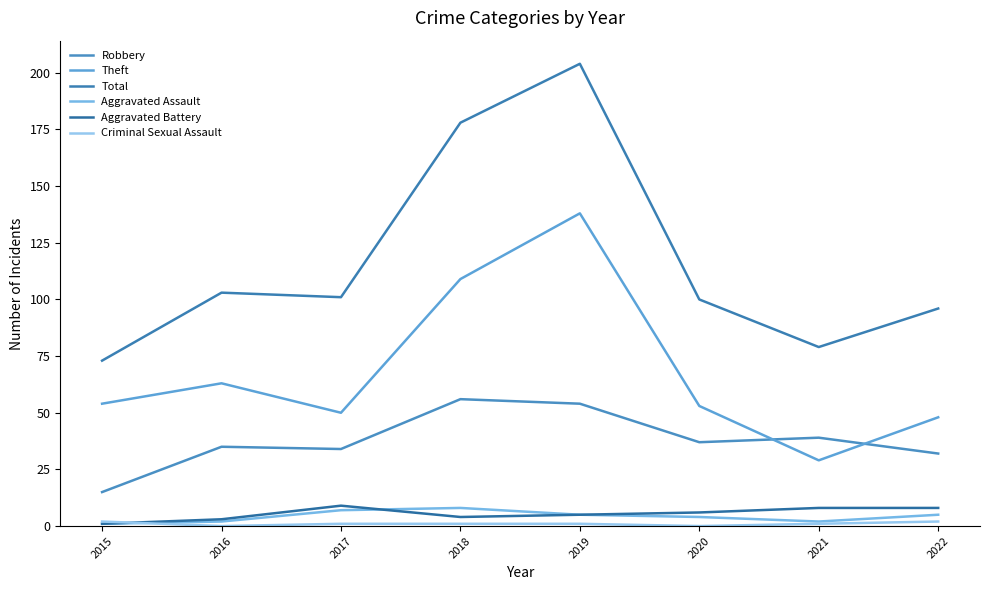

The Aggravated Battery series shows 9 at 2017. True or false?

True